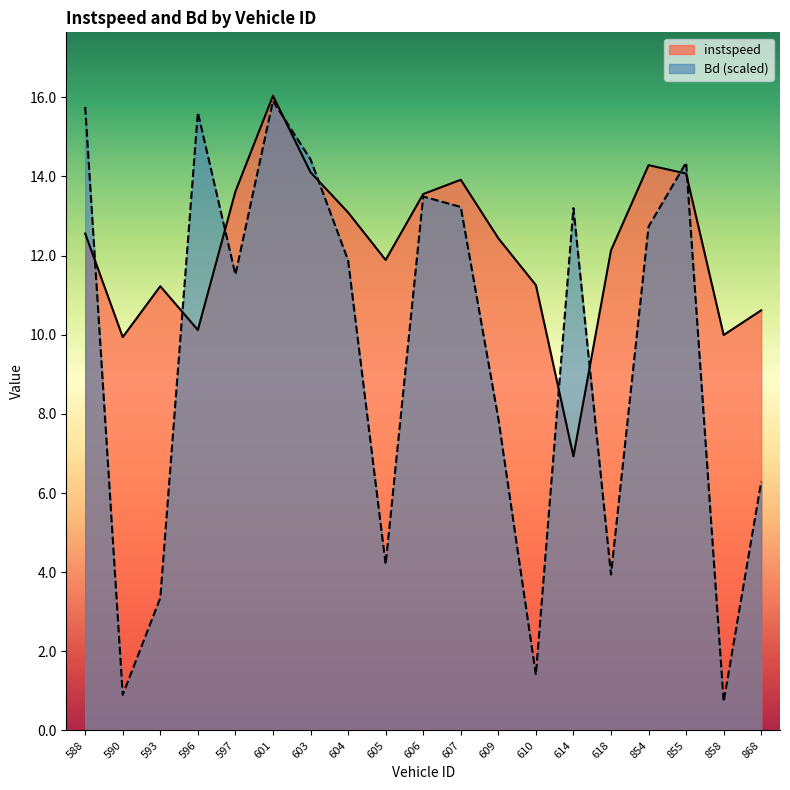

How many times do instspeed and Bd cross each other?

9